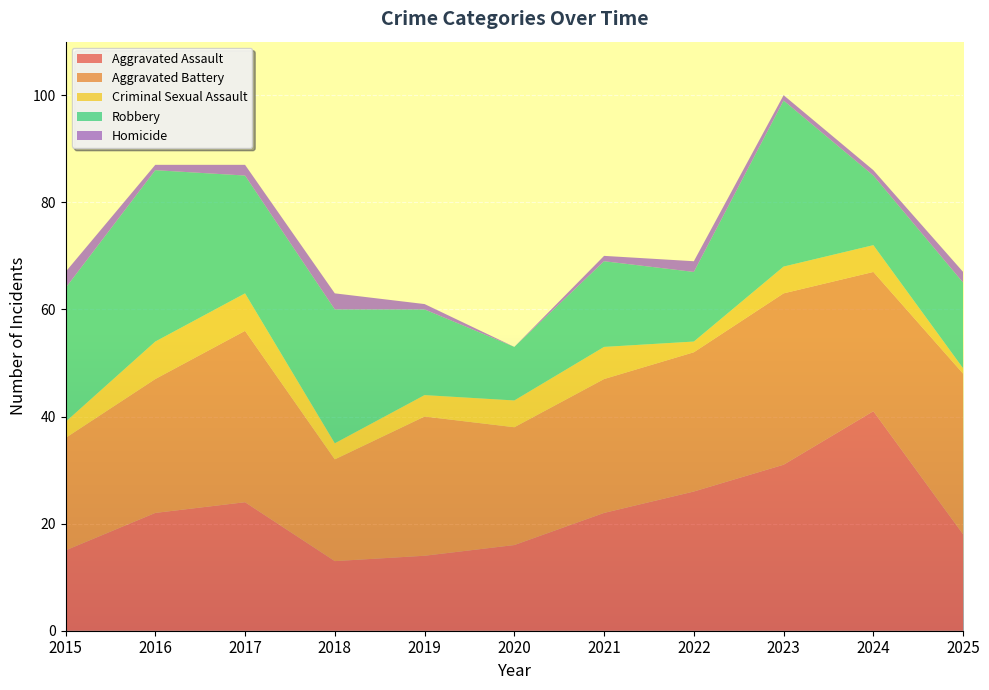

Reading left to right, transcribe all the data shown in this chart.

Aggravated Assault: 15	22	24	13	14	16	22	26	31	41	18
Aggravated Battery: 21	25	32	19	26	22	25	26	32	26	30
Criminal Sexual Assault: 3	7	7	3	4	5	6	2	5	5	1
Robbery: 25	32	22	25	16	10	16	13	31	13	16
Homicide: 3	1	2	3	1	0	1	2	1	1	2